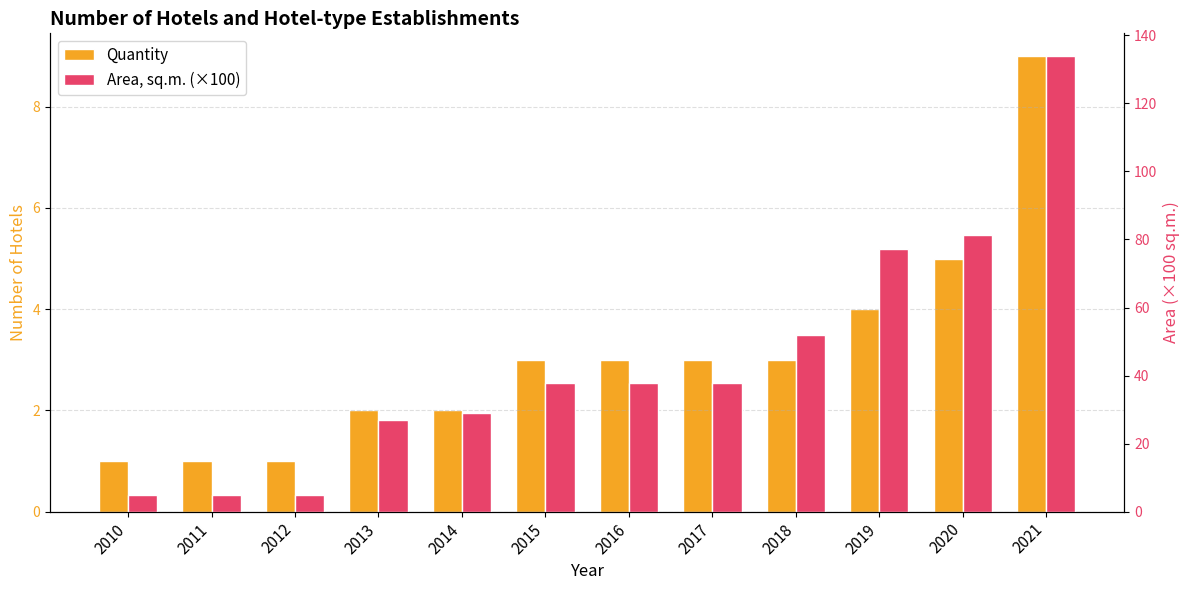

Between 2013 and 2016, which series saw the biggest shift?

Area, sq.m. (×100)